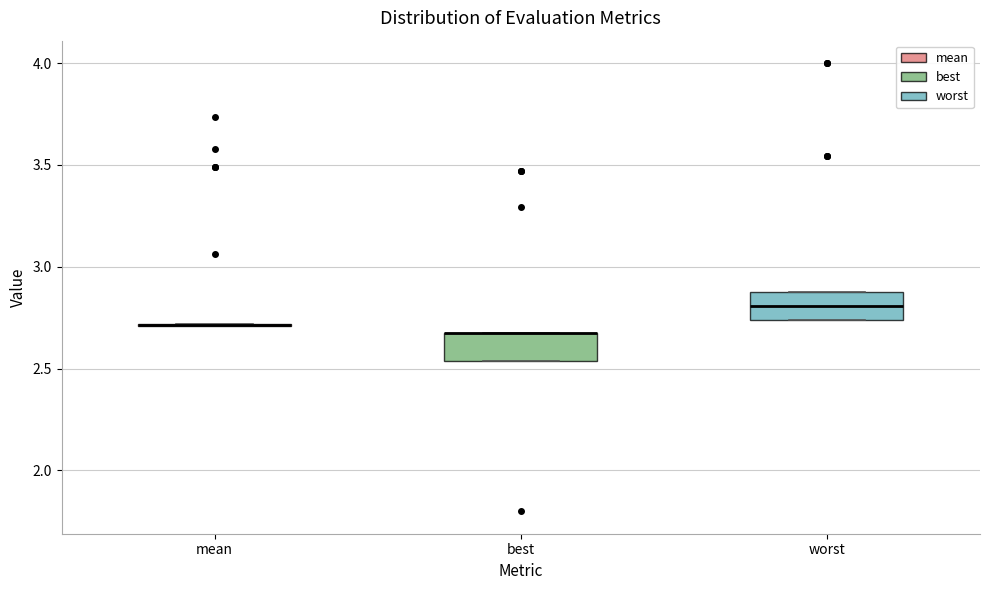

Reading left to right, read every box against the y-axis: the position of its median line, the range the box covers, and the ends of its whiskers. The values are not printed on the chart, so give them approximately, as read against the axis.

mean: box collapsed to a line at 2.70, whiskers 2.70 to 2.70
best: median 2.70 (drawn on the box's upper edge), box 2.55 to 2.70, whiskers 2.55 to 2.70
worst: median 2.80, box 2.75 to 2.90, whiskers 2.75 to 2.90